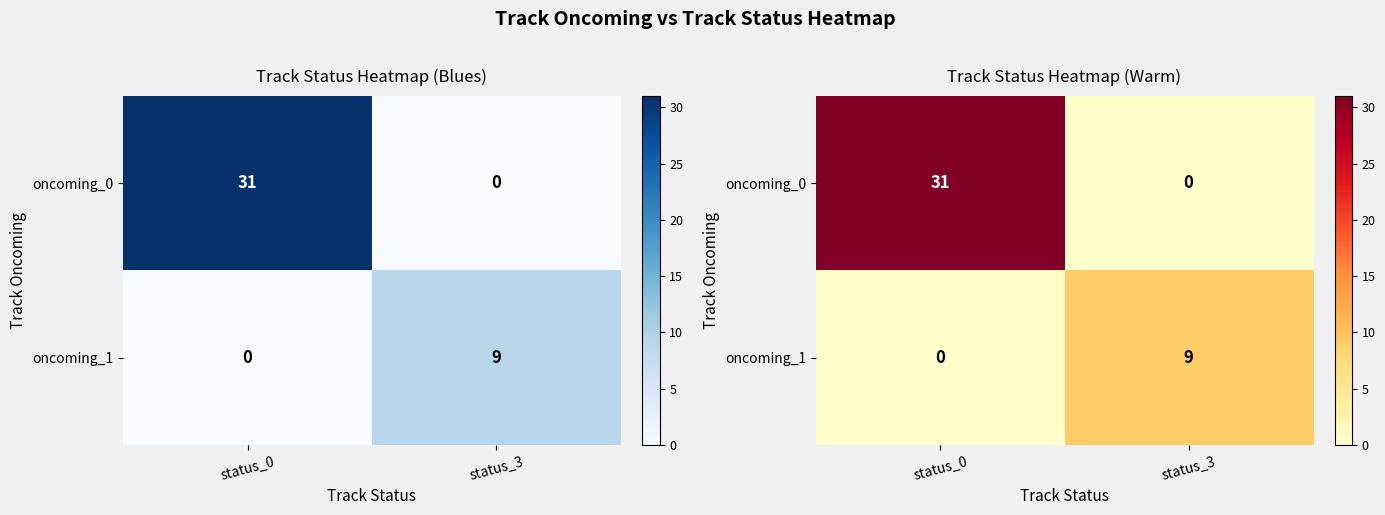

What is the average value of the oncoming_1 series?

4